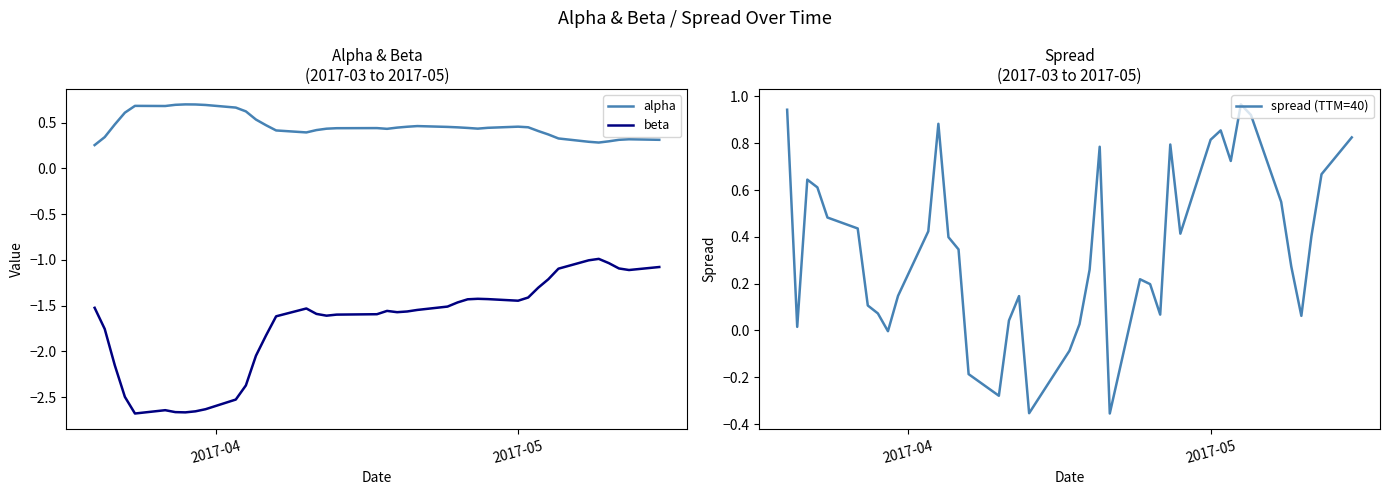

How many lines are shown in the chart?

3